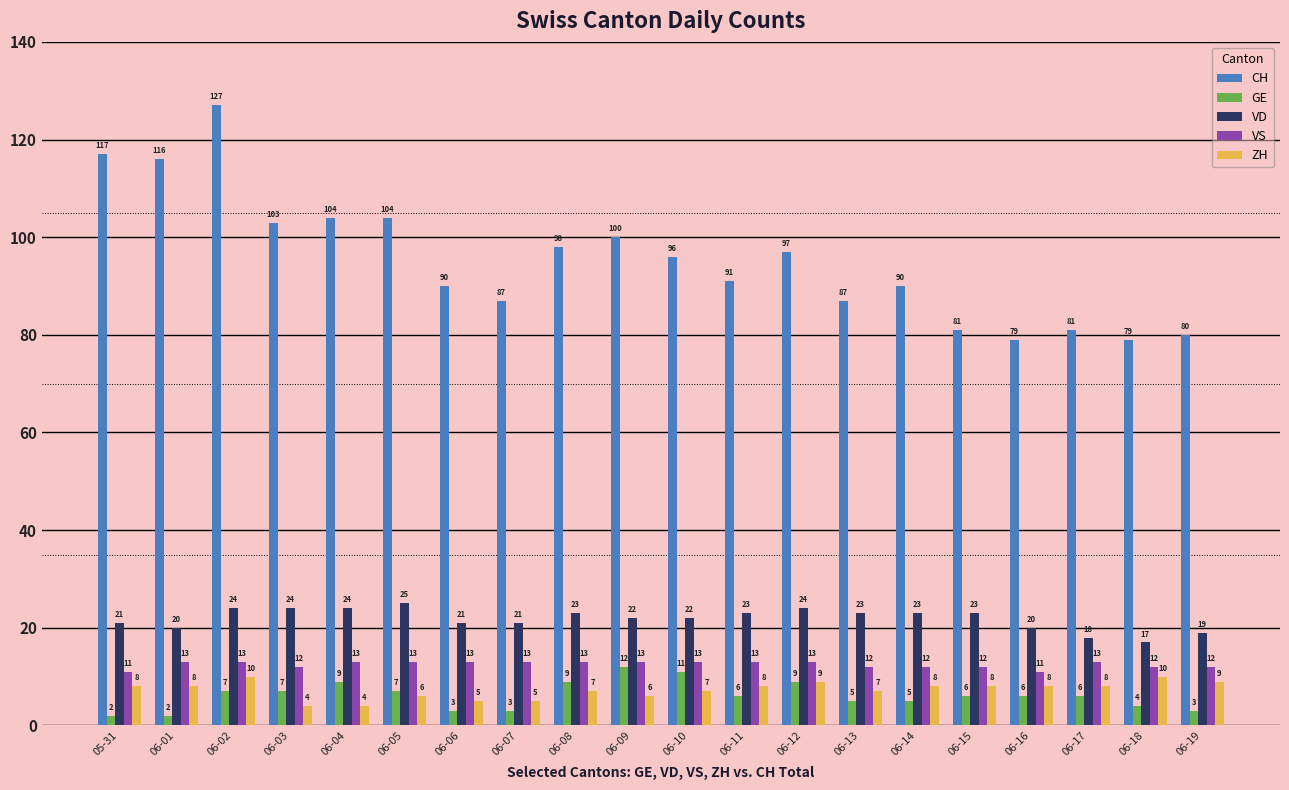

What is the approximate value of VS at 05-31?

11